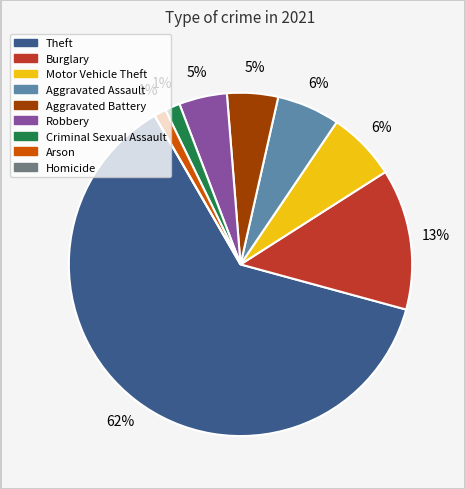

Is the sum of Aggravated Assault and Theft greater than half?

Yes